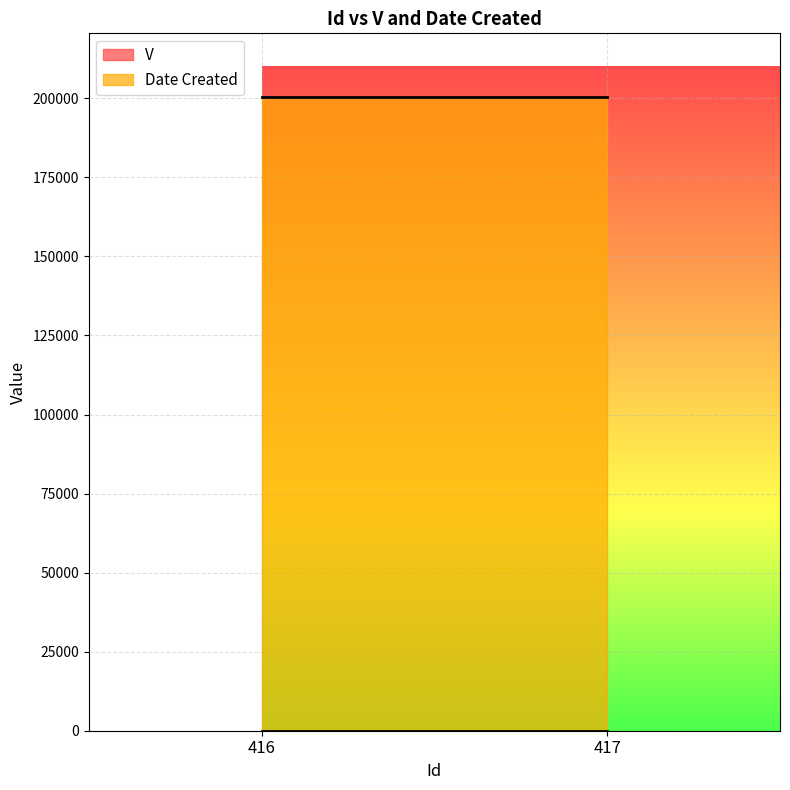

What is the sum of the Date Created values at 417 and 416?

401008